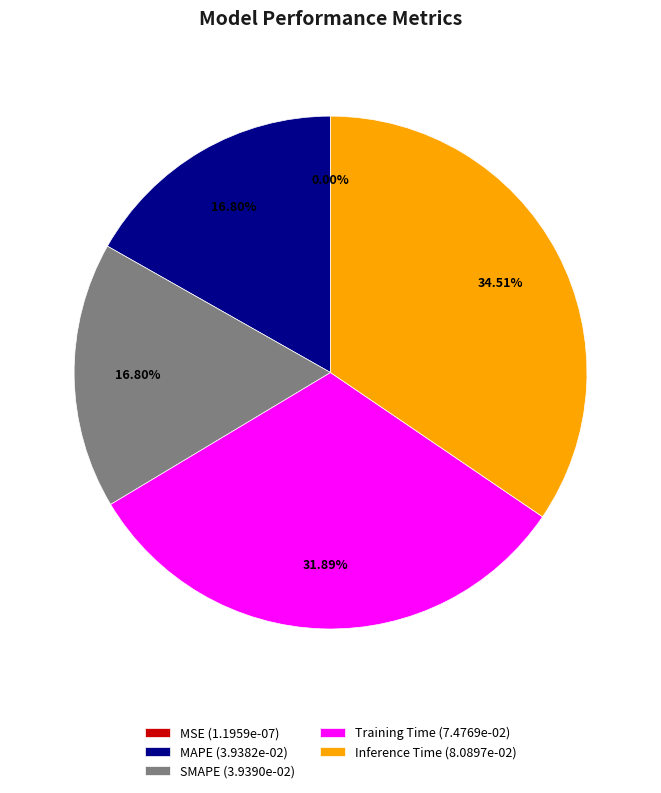

Which has a higher value, Inference Time (8.0897e-02) or Training Time (7.4769e-02)?

Inference Time (8.0897e-02)